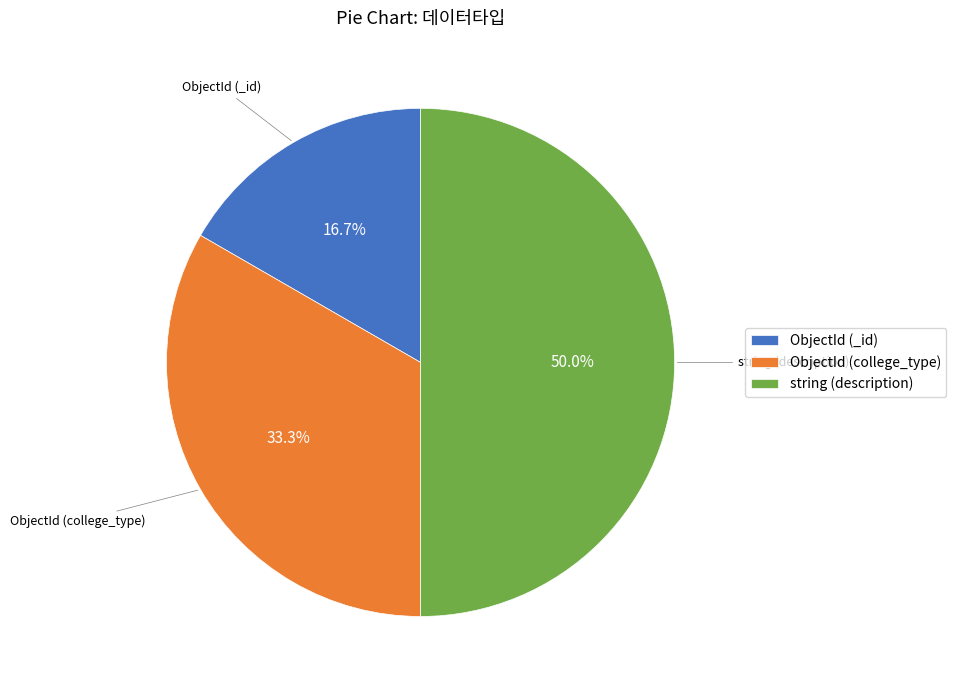

Which has a higher value, string (description) or ObjectId (_id)?

string (description)